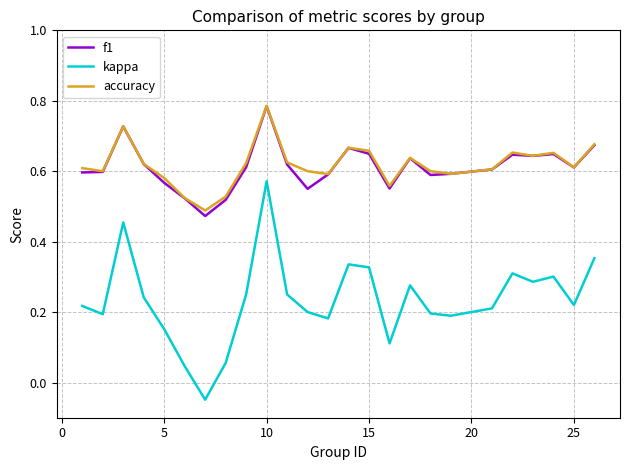

Which series has the widest spread of values?

kappa